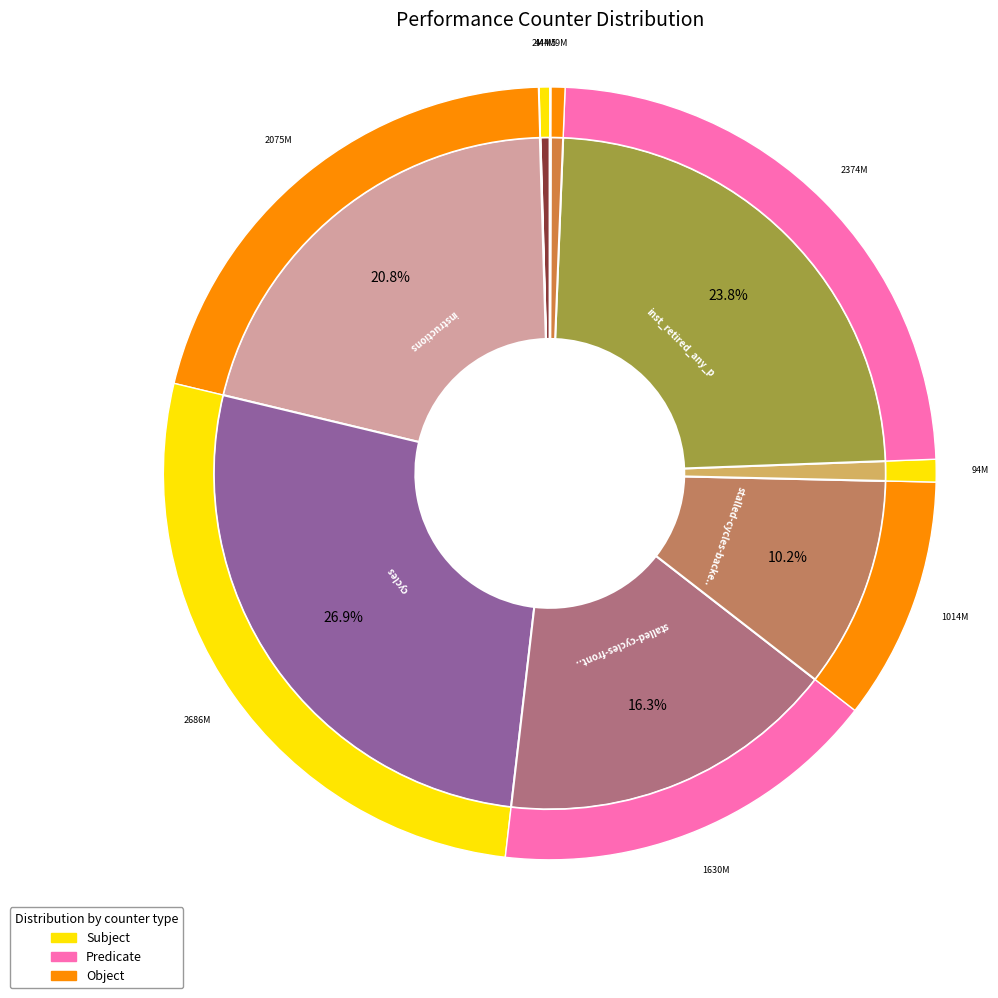

Is the sum of cache-misses and l2_lines_in_any greater than half?

No